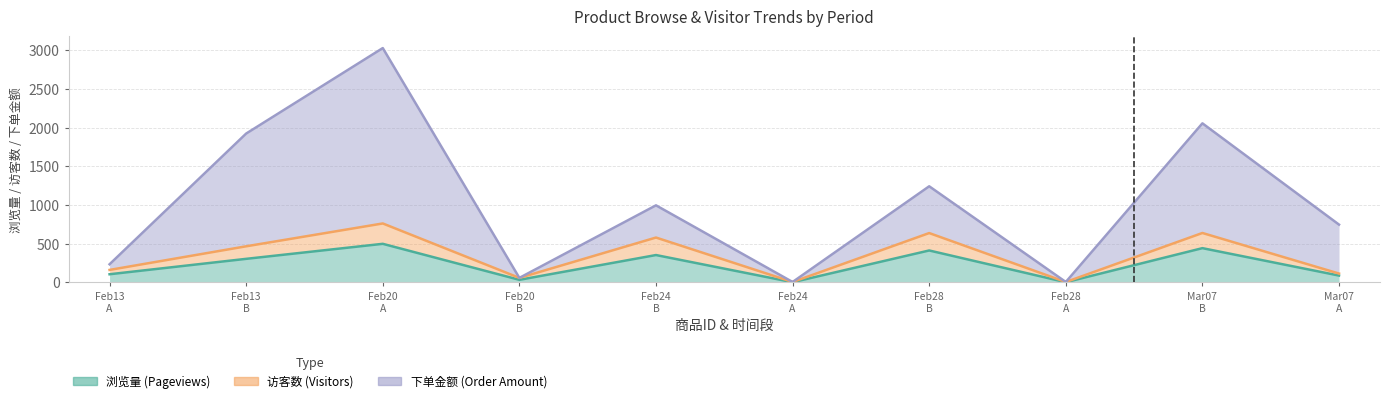

True or false: 浏览量 and 访客数 cross at least once.

False